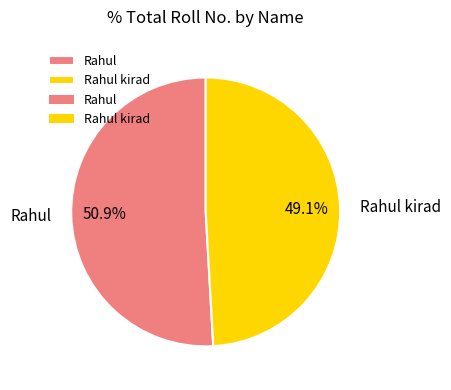

To the nearest percent, what is the average slice percentage?

50%